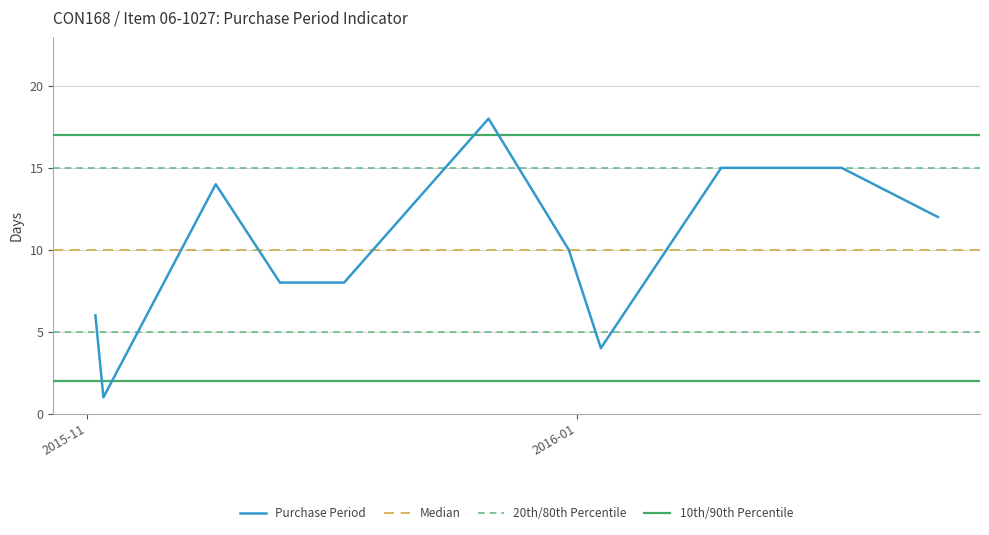

Which label corresponds to the largest value in the chart?

2015-12-21